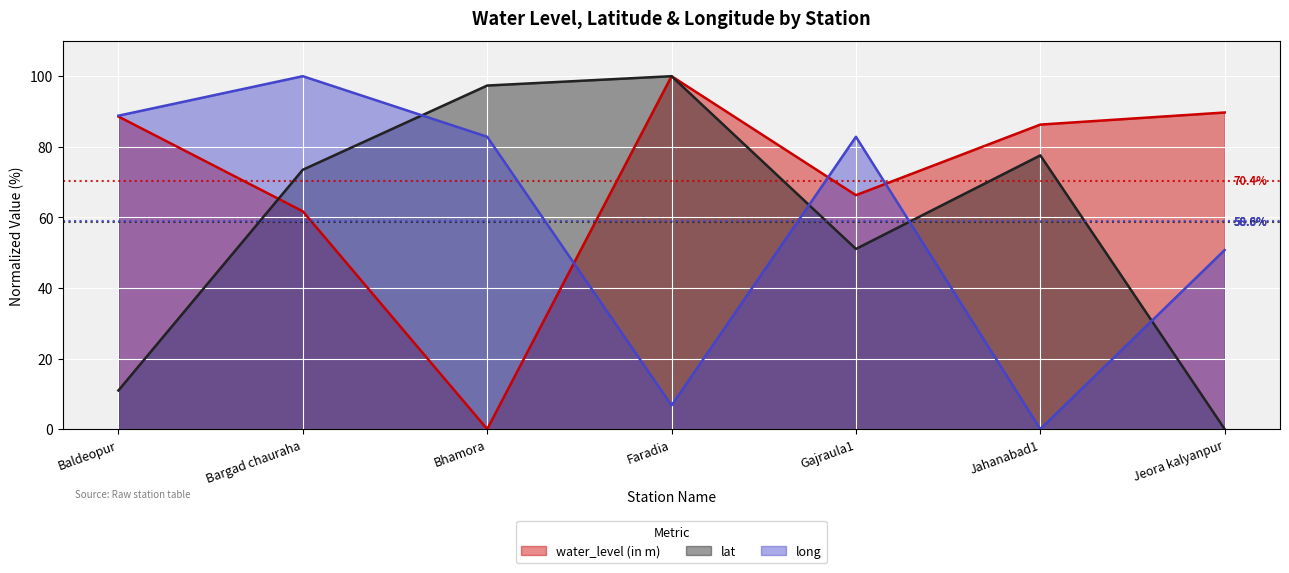

The lat series shows 73.5 at Bargad chauraha. True or false?

True